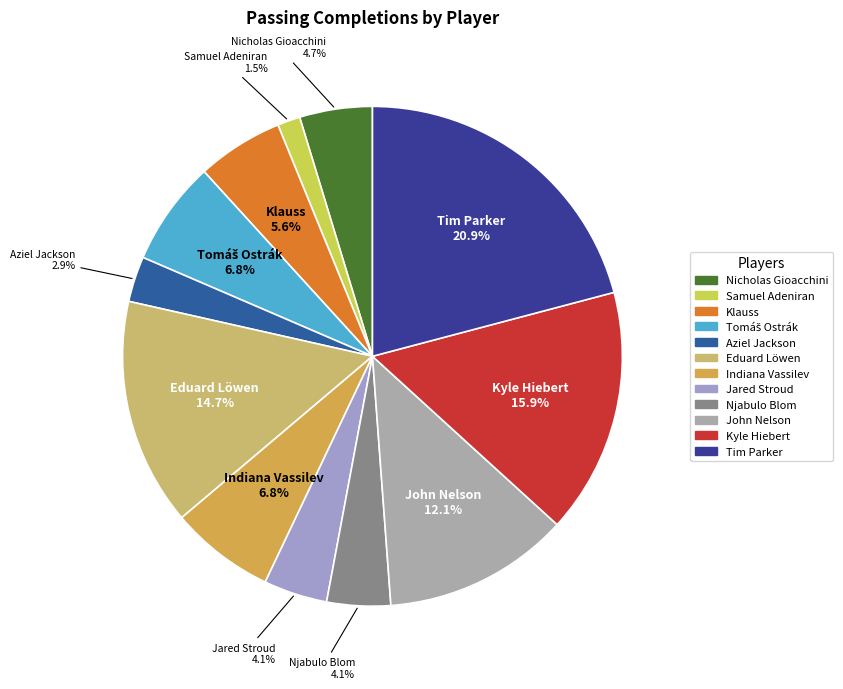

Which slice is the largest?

Tim Parker